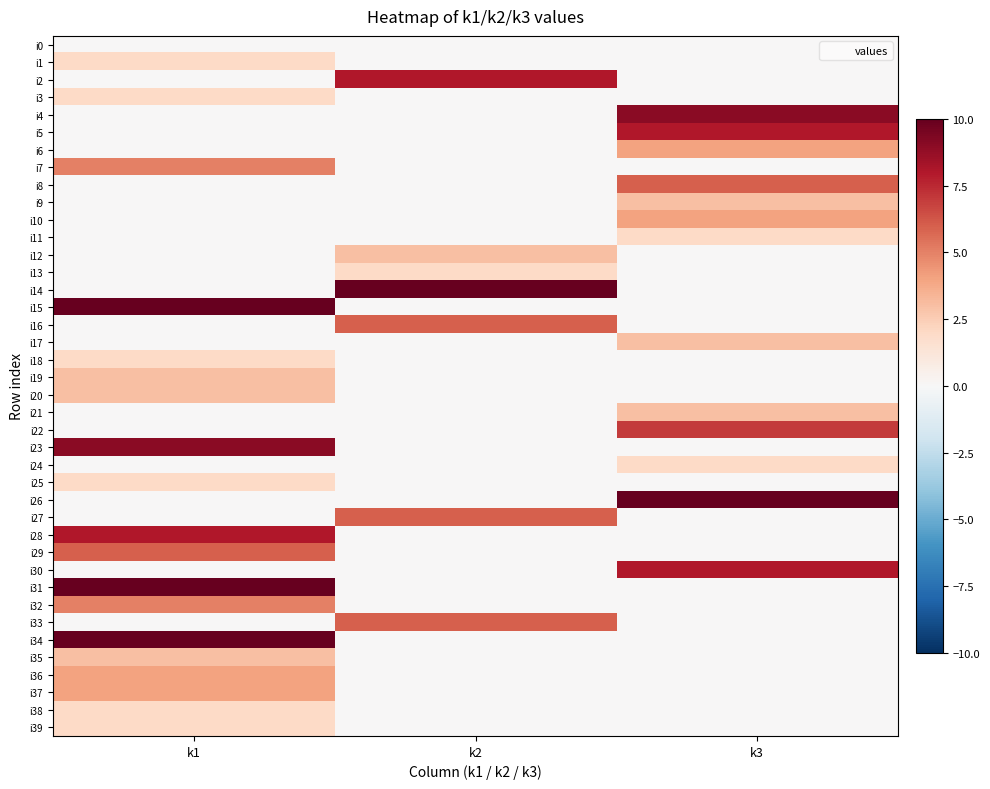

Reading left to right, extract all data points from this chart.

i0: k1=0	k2=0	k3=0
i1: k1=2	k2=0	k3=0
i2: k1=0	k2=8	k3=0
i3: k1=2	k2=0	k3=0
i4: k1=0	k2=0	k3=9
i5: k1=0	k2=0	k3=8
i6: k1=0	k2=0	k3=4
i7: k1=5	k2=0	k3=0
i8: k1=0	k2=0	k3=6
i9: k1=0	k2=0	k3=3
i10: k1=0	k2=0	k3=4
i11: k1=0	k2=0	k3=2
i12: k1=0	k2=3	k3=0
i13: k1=0	k2=2	k3=0
i14: k1=0	k2=10	k3=0
i15: k1=10	k2=0	k3=0
i16: k1=0	k2=6	k3=0
i17: k1=0	k2=0	k3=3
i18: k1=2	k2=0	k3=0
i19: k1=3	k2=0	k3=0
i20: k1=3	k2=0	k3=0
i21: k1=0	k2=0	k3=3
i22: k1=0	k2=0	k3=7
i23: k1=9	k2=0	k3=0
i24: k1=0	k2=0	k3=2
i25: k1=2	k2=0	k3=0
i26: k1=0	k2=0	k3=10
i27: k1=0	k2=6	k3=0
i28: k1=8	k2=0	k3=0
i29: k1=6	k2=0	k3=0
i30: k1=0	k2=0	k3=8
i31: k1=10	k2=0	k3=0
i32: k1=5	k2=0	k3=0
i33: k1=0	k2=6	k3=0
i34: k1=10	k2=0	k3=0
i35: k1=3	k2=0	k3=0
i36: k1=4	k2=0	k3=0
i37: k1=4	k2=0	k3=0
i38: k1=2	k2=0	k3=0
i39: k1=2	k2=0	k3=0